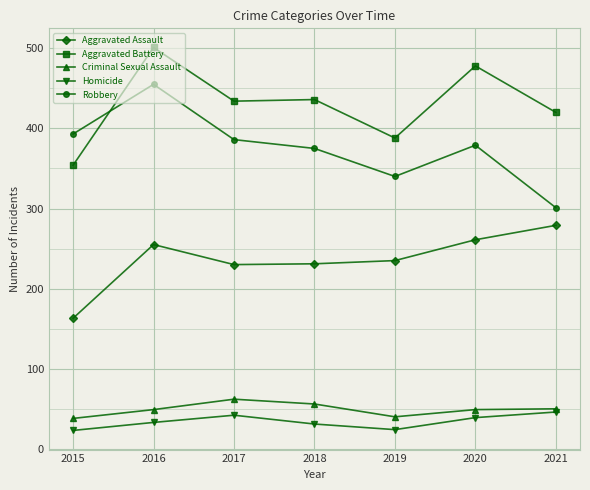

What is the minimum value shown in the chart?

23